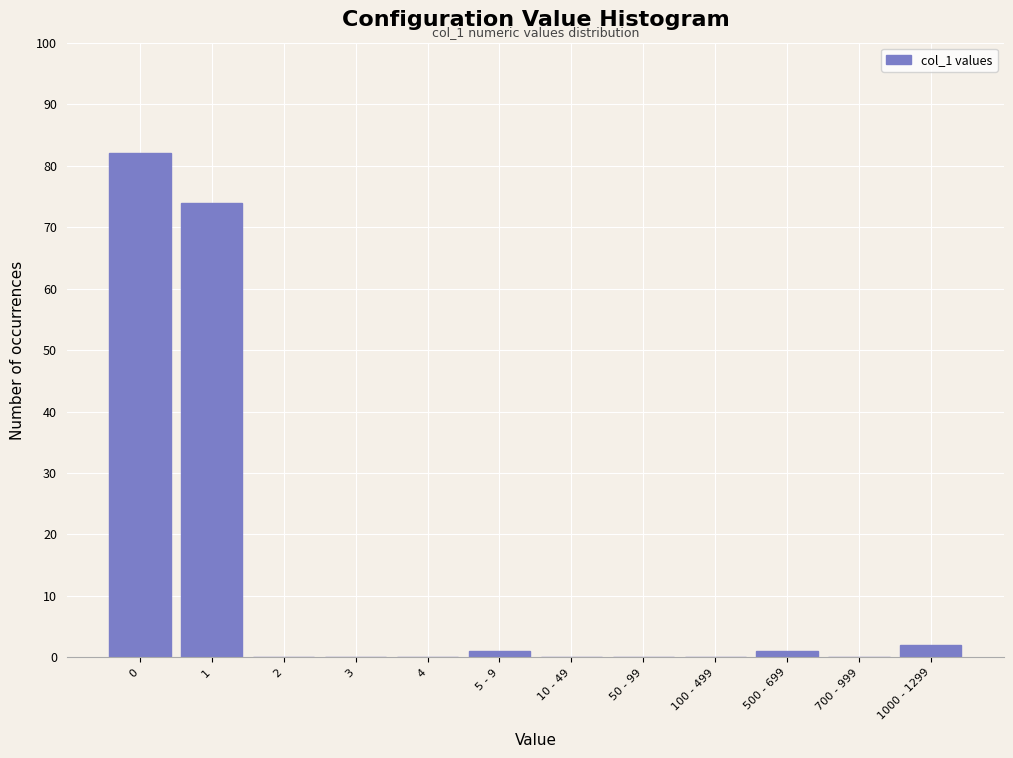

Reading right to left, extract all data points from this chart.

1000 - 1299=2	700 - 999=0	500 - 699=1	100 - 499=0	50 - 99=0	10 - 49=0	5 - 9=1	4=0	3=0	2=0	1=74	0=82